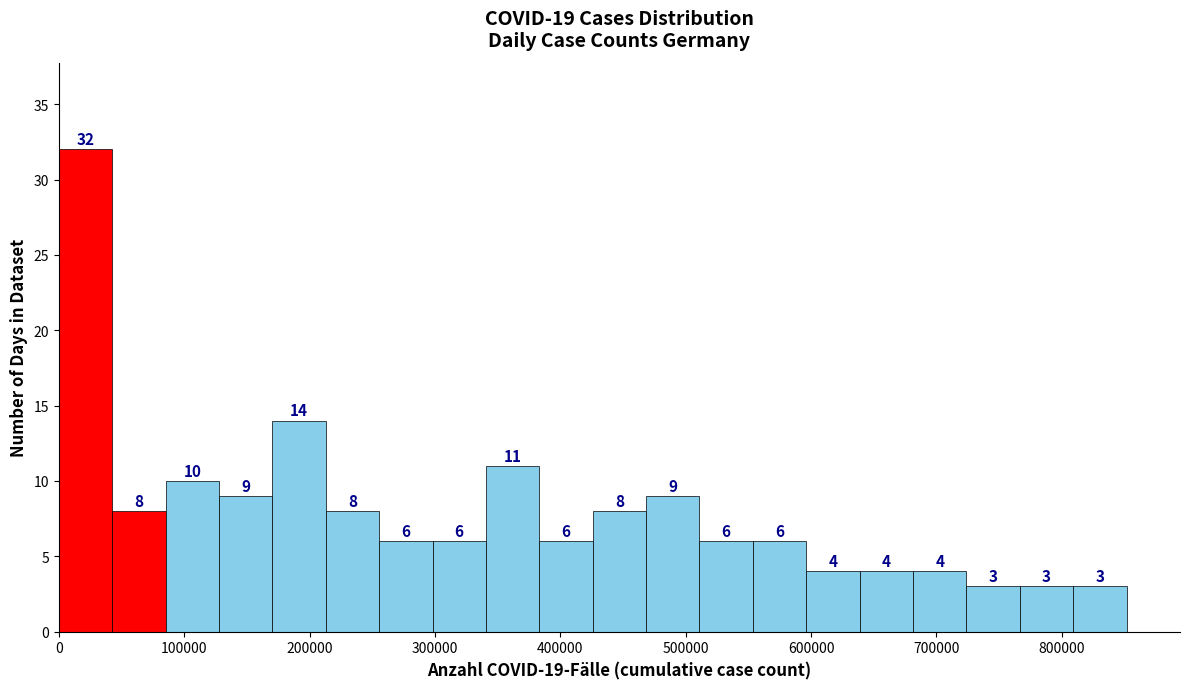

Reading left to right, transcribe this chart: for each bar, give the range it covers on the x-axis and its height. The bar edges are not printed on the chart, so give them approximately, as read against the axis.

0 to 40000: 32
40000 to 90000: 8
90000 to 130000: 10
130000 to 170000: 9
170000 to 210000: 14
210000 to 260000: 8
260000 to 300000: 6
300000 to 340000: 6
340000 to 380000: 11
380000 to 430000: 6
430000 to 470000: 8
470000 to 510000: 9
510000 to 550000: 6
550000 to 600000: 6
600000 to 640000: 4
640000 to 680000: 4
680000 to 720000: 4
720000 to 770000: 3
770000 to 810000: 3
810000 to 850000: 3